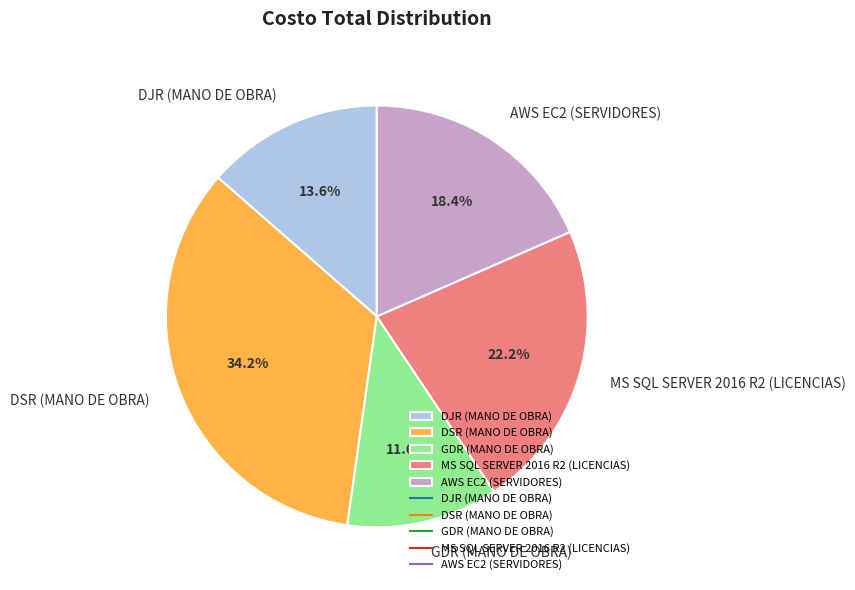

How much of the chart is everything except DSR (MANO DE OBRA)?

65.8%